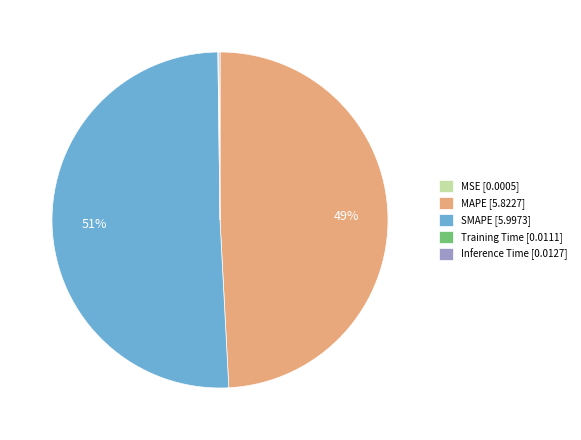

To the nearest percent, what percentage of the pie is SMAPE?

51%